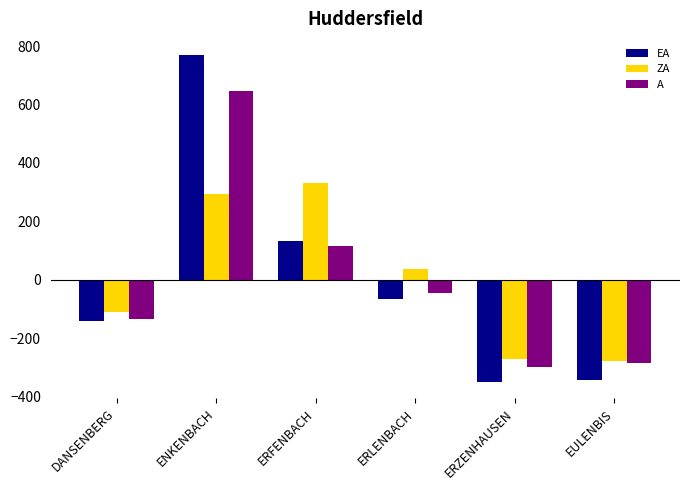

What is the lowest value of the ZA series?

-276.7